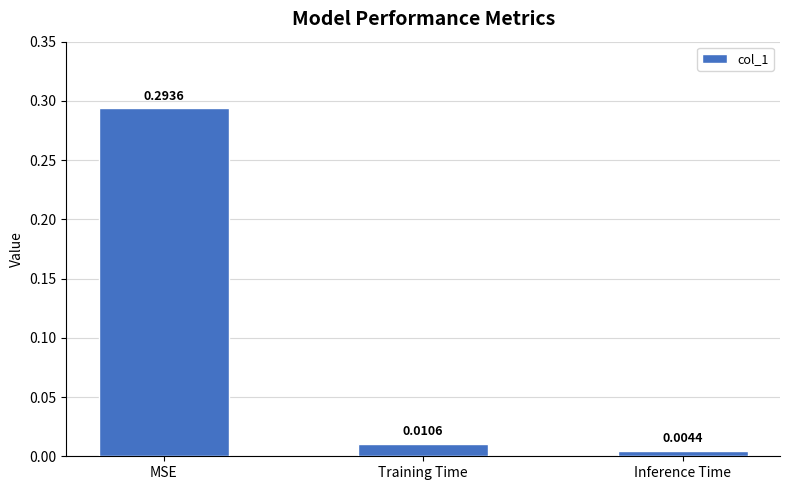

What is the label of the 3rd bar from the right?

MSE